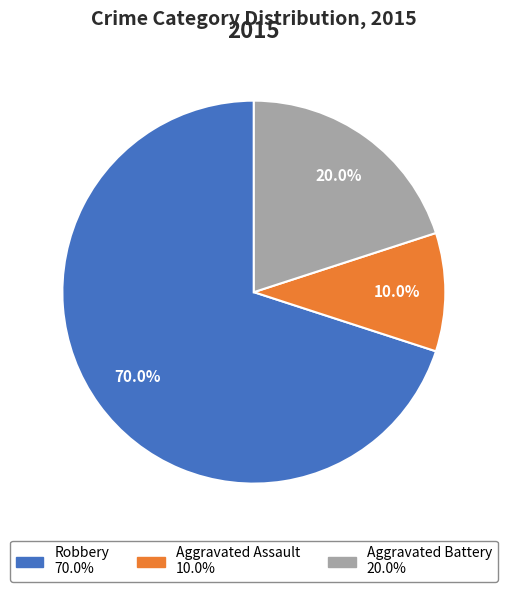

To the nearest percent, what portion does Robbery represent?

70%